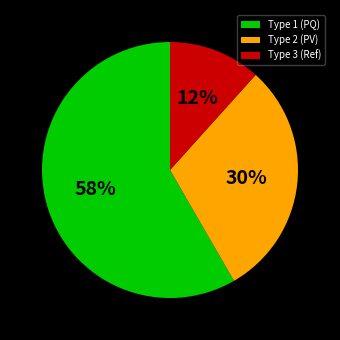

Approximately how many times larger is the value at Type 1 compared to Type 2?

1.9